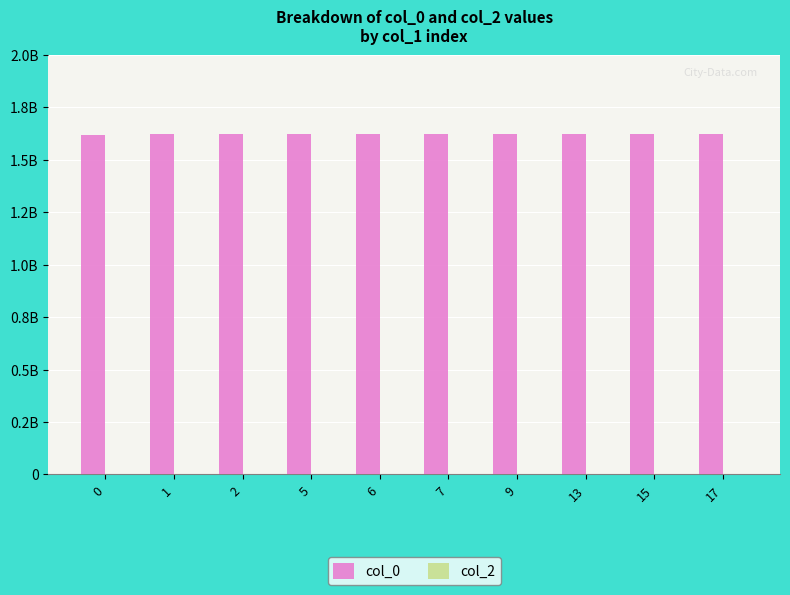

Are the bars horizontal?

No